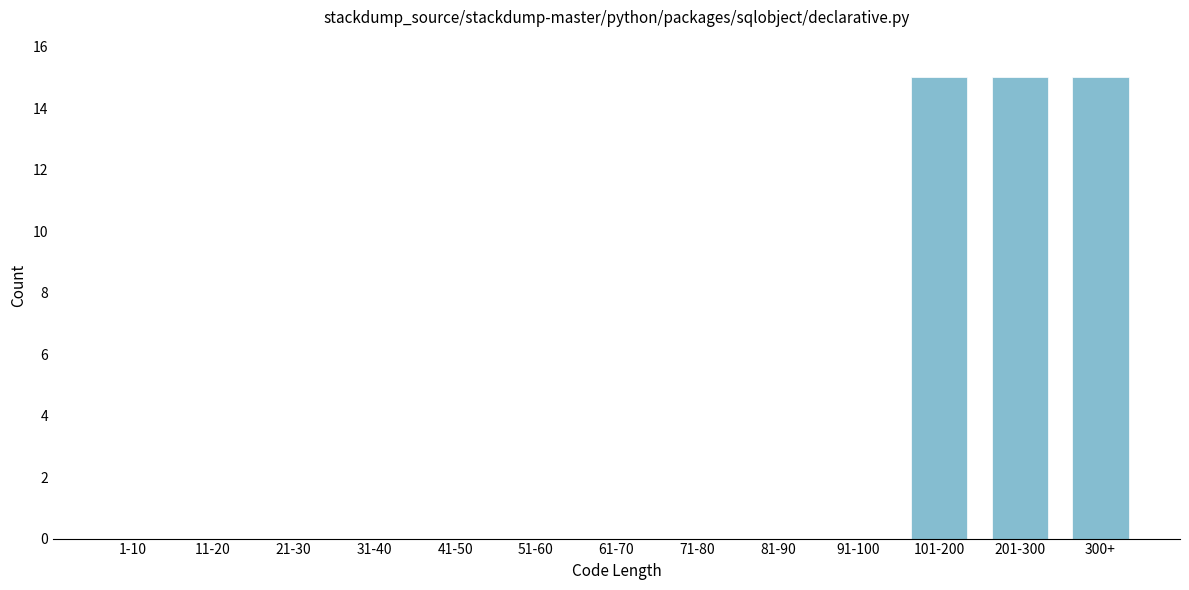

Reading left to right, list all the values displayed in this chart.

1-10=0	11-20=0	21-30=0	31-40=0	41-50=0	51-60=0	61-70=0	71-80=0	81-90=0	91-100=0	101-200=15	201-300=15	300+=15